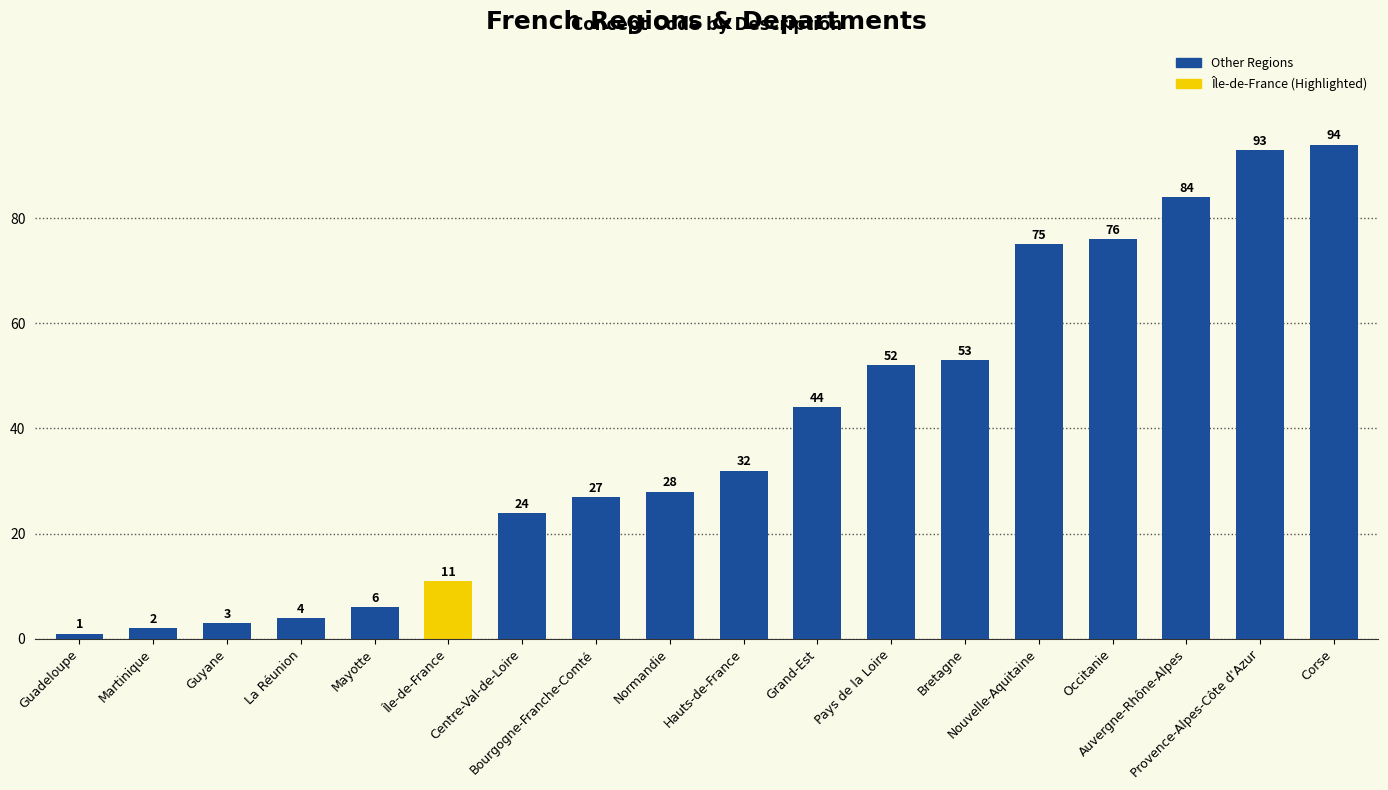

What is the smallest value displayed?

1